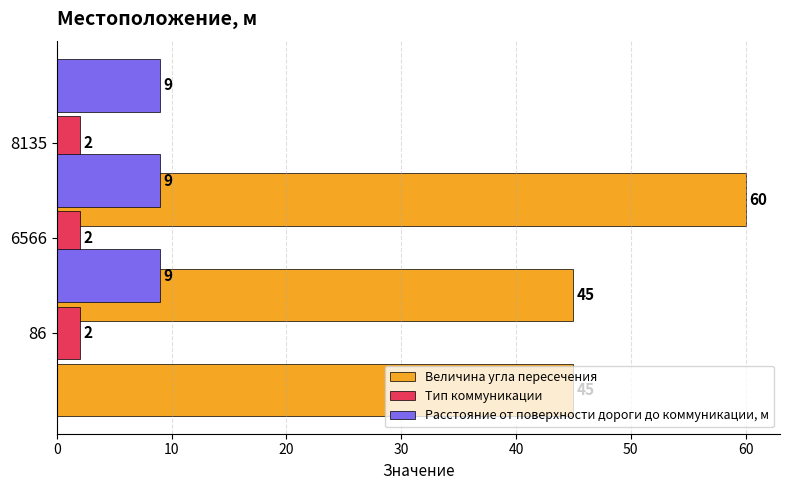

Rank the series by their maximum value, from lowest to highest.

Тип коммуникации, Расстояние от поверхности дороги до коммуникации, м, Величина угла пересечения